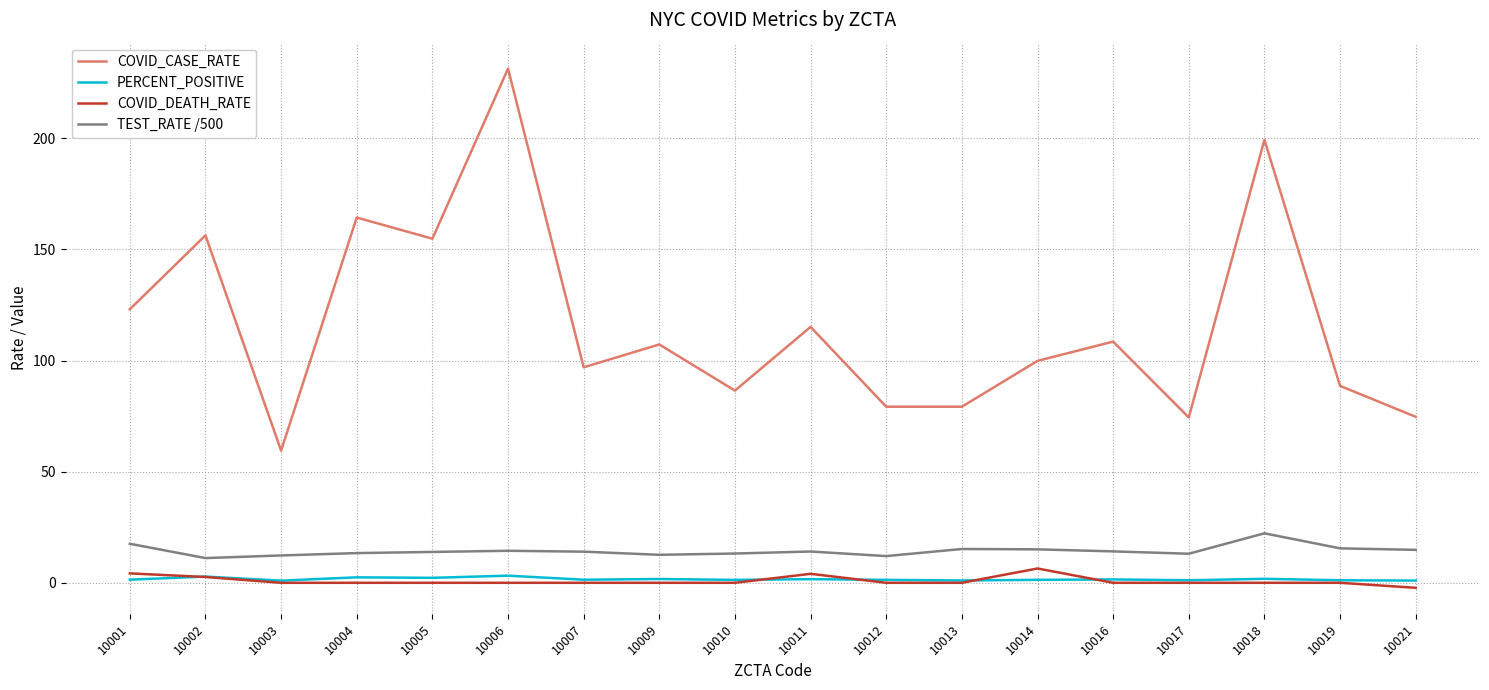

The value of COVID_DEATH_RATE at 10017 is 0.0. True or false?

True